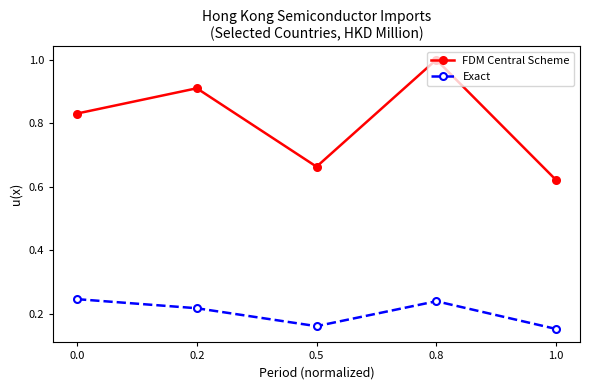

True or false: Exact and FDM Central Scheme intersect in this chart.

False